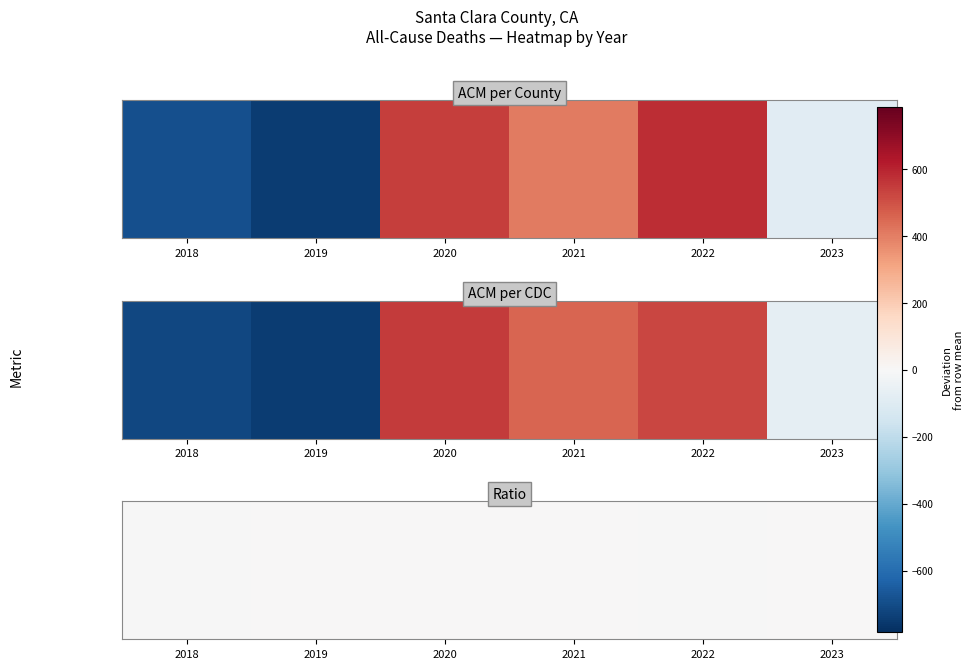

Where does the data first go above 0?

2019